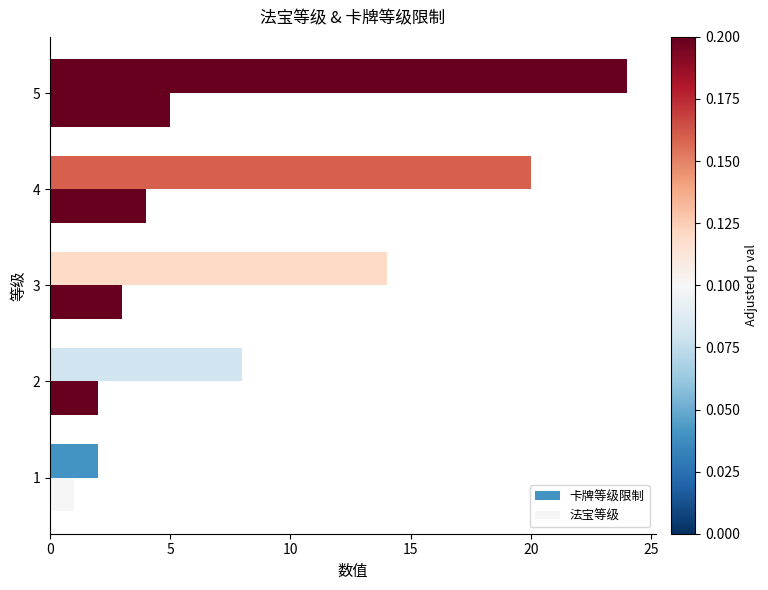

What is the highest value of the 卡牌等级限制 series?

24